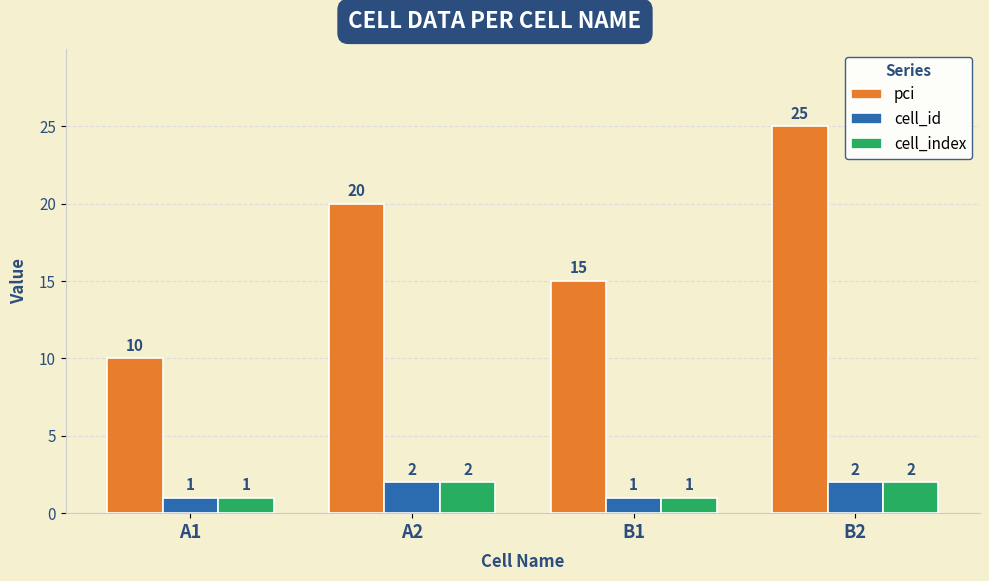

Reading left to right, what are all the values shown in this chart?

pci: A1=10	A2=20	B1=15	B2=25
cell_id: A1=1	A2=2	B1=1	B2=2
cell_index: A1=1	A2=2	B1=1	B2=2